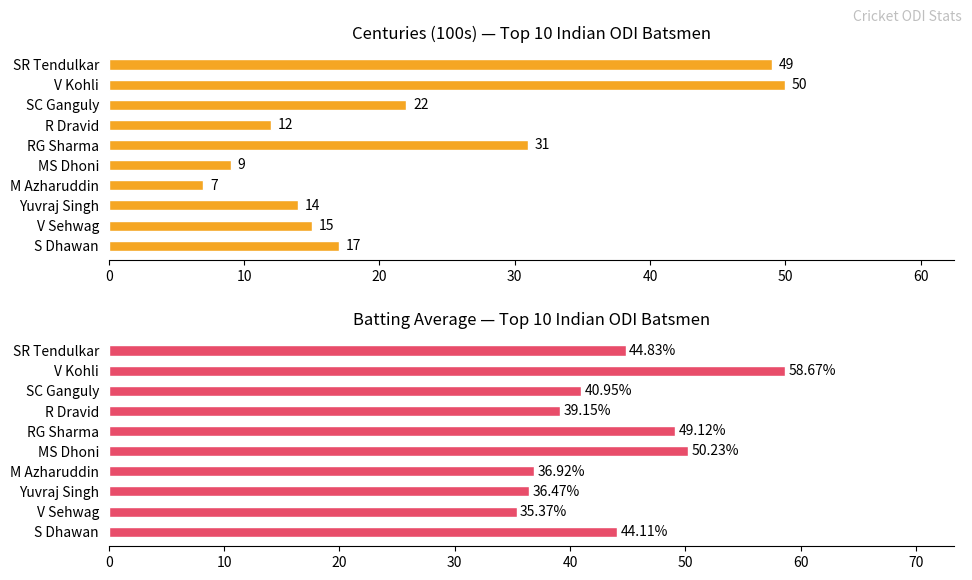

How many bars are there in total?

20